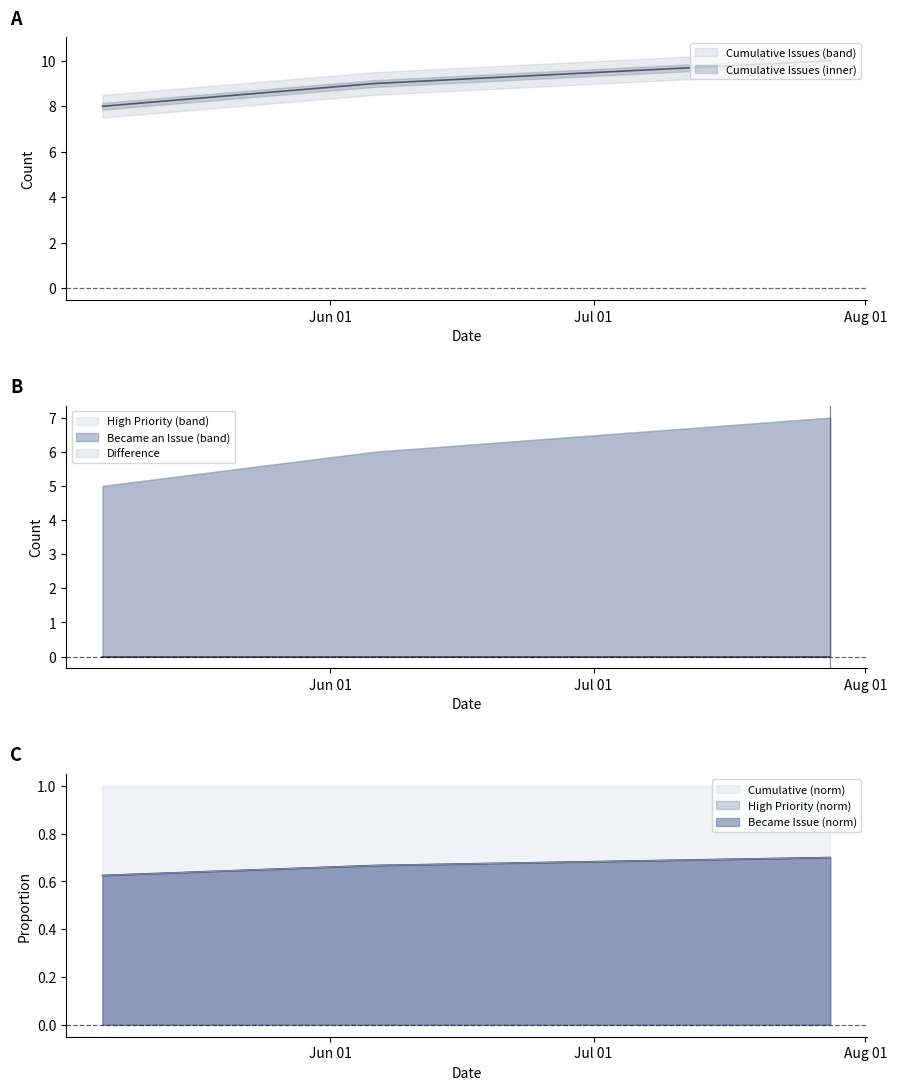

True or false: High Priority has a value of 1 at 2025-05-06.

True